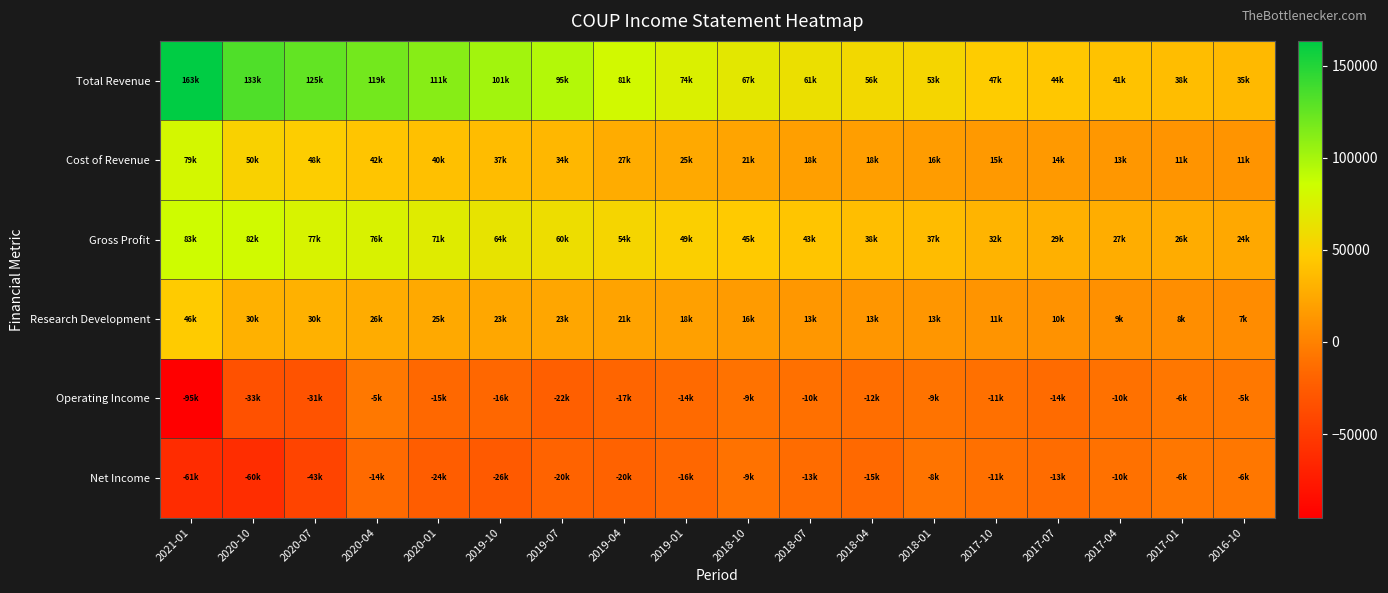

Reading right to left, extract all data points from this chart.

Total Revenue: 2016-10=35400	2017-01=38000	2017-04=41100	2017-07=44600	2017-10=47300	2018-01=53800	2018-04=56400	2018-07=61700	2018-10=67500	2019-01=74900	2019-04=81300	2019-07=95100	2019-10=101800	2020-01=111500	2020-04=119200	2020-07=125900	2020-10=133000	2021-01=163500
Cost of Revenue: 2016-10=11400	2017-01=11400	2017-04=13500	2017-07=14900	2017-10=15000	2018-01=16500	2018-04=18100	2018-07=18600	2018-10=21700	2019-01=25000	2019-04=27300	2019-07=34500	2019-10=37300	2020-01=40100	2020-04=42800	2020-07=48400	2020-10=50800	2021-01=79600
Gross Profit: 2016-10=24000	2017-01=26600	2017-04=27600	2017-07=29700	2017-10=32300	2018-01=37300	2018-04=38300	2018-07=43100	2018-10=45800	2019-01=49900	2019-04=54000	2019-07=60600	2019-10=64500	2020-01=71400	2020-04=76400	2020-07=77500	2020-10=82200	2021-01=83900
Research Development: 2016-10=7200	2017-01=8000	2017-04=9200	2017-07=10700	2017-10=11400	2018-01=13200	2018-04=13200	2018-07=13400	2018-10=16100	2019-01=18900	2019-04=21000	2019-07=23400	2019-10=23500	2020-01=25300	2020-04=26700	2020-07=30200	2020-10=30500	2021-01=46400
Operating Income: 2016-10=-5500	2017-01=-6500	2017-04=-10400	2017-07=-14300	2017-10=-11200	2018-01=-9000	2018-04=-12000	2018-07=-10600	2018-10=-9900	2019-01=-14800	2019-04=-17900	2019-07=-22800	2019-10=-16900	2020-01=-15800	2020-04=-5600	2020-07=-31900	2020-10=-33600	2021-01=-95400
Net Income: 2016-10=-6700	2017-01=-6600	2017-04=-10000	2017-07=-13700	2017-10=-11300	2018-01=-8700	2018-04=-15500	2018-07=-13900	2018-10=-9600	2019-01=-16600	2019-04=-20500	2019-07=-20000	2019-10=-26300	2020-01=-24100	2020-04=-14800	2020-07=-43100	2020-10=-60800	2021-01=-61400